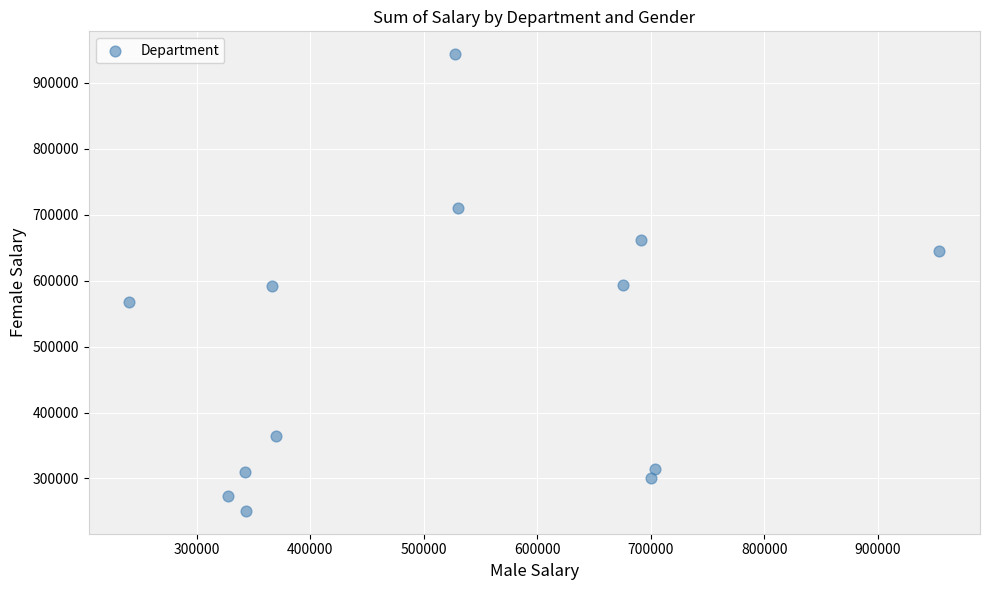

What is the range of X values (max minus min)?

713576.1